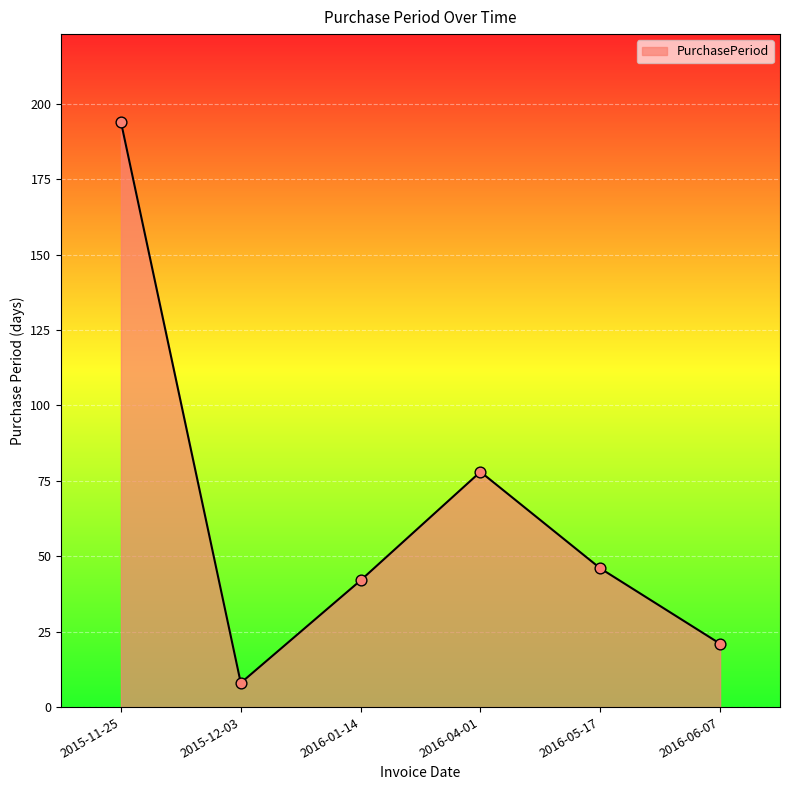

Which has a higher value, 2016-06-07 or 2016-04-01?

2016-04-01